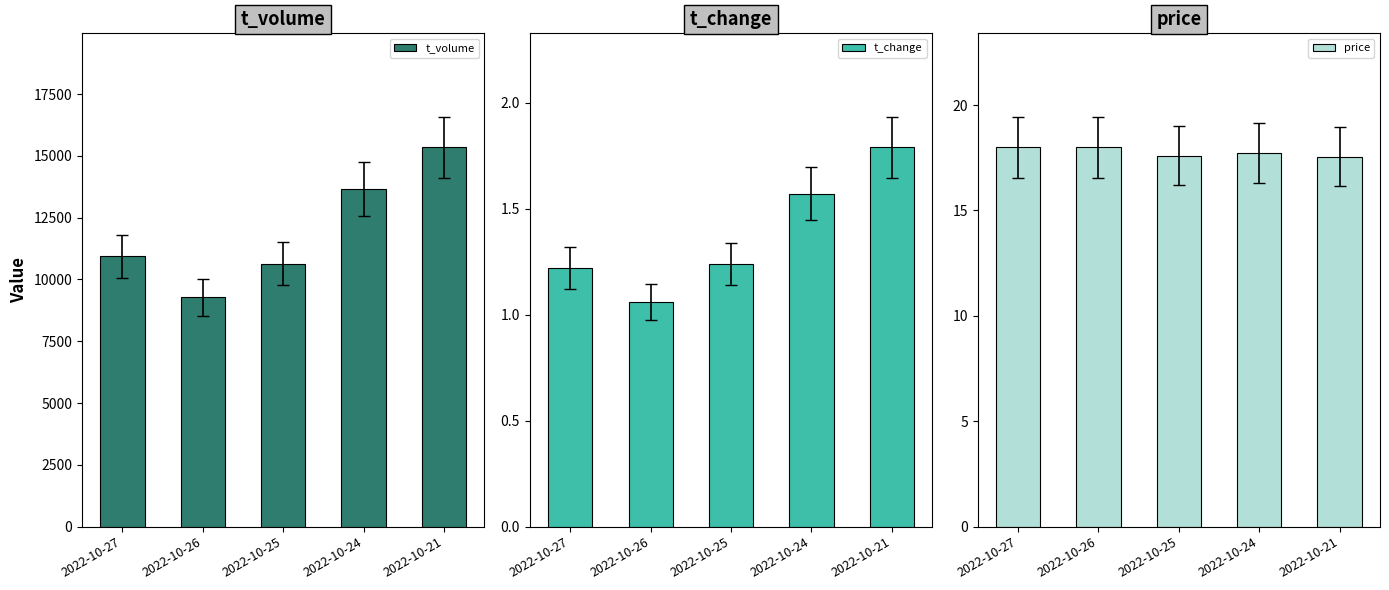

How many data points does each series have?

5